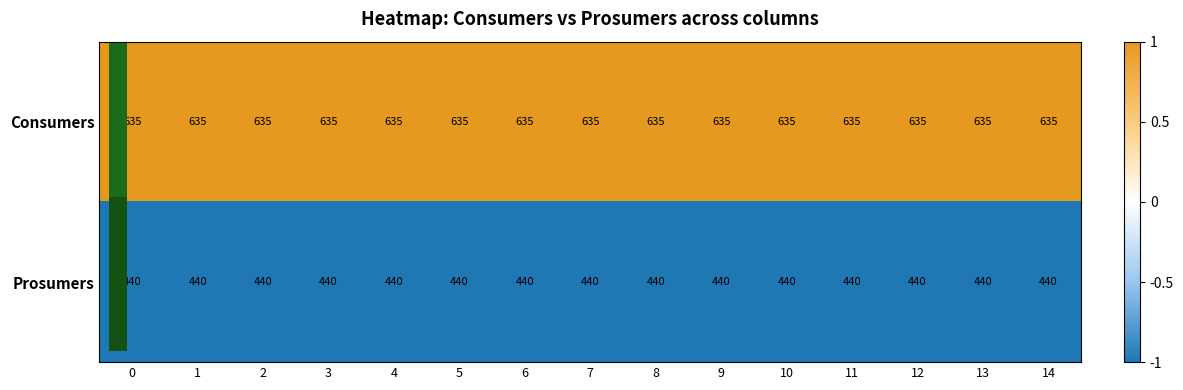

Which series has the largest total across all categories?

Consumers